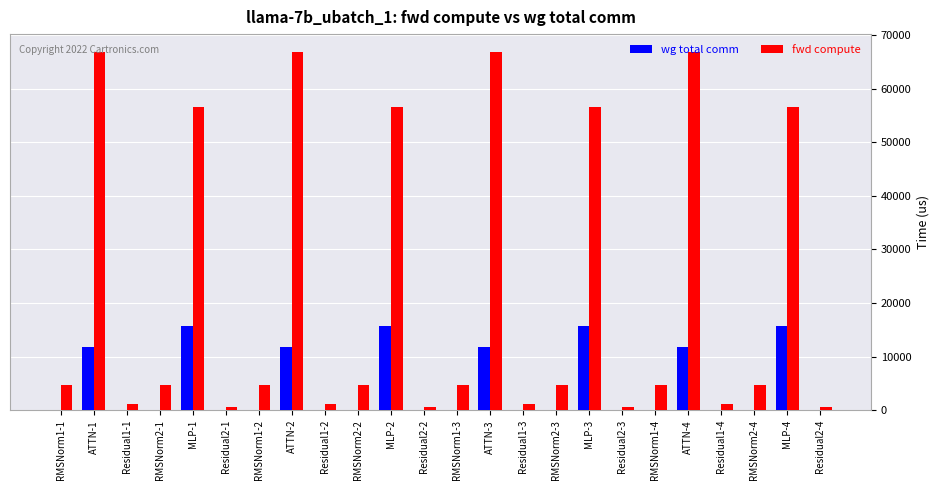

Which series changed the most between Residual1-1 and RMSNorm1-3?

fwd compute